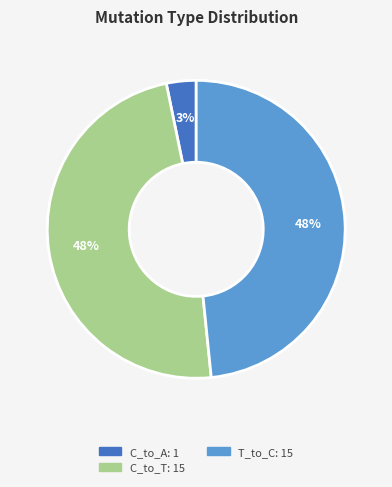

To the nearest percent, what is the average slice percentage?

33%